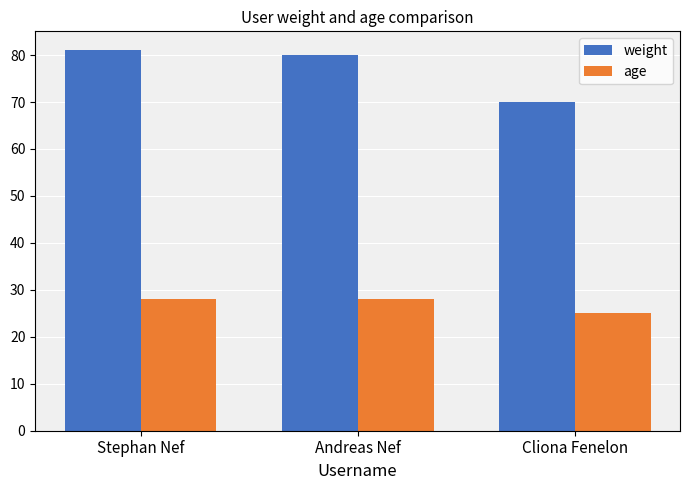

What is the label of the 3rd bar from the right?

Stephan Nef